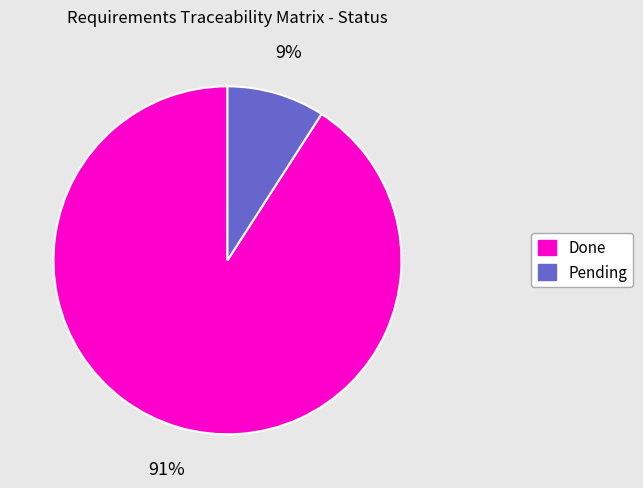

True or false: Done accounts for 91% of the total.

True